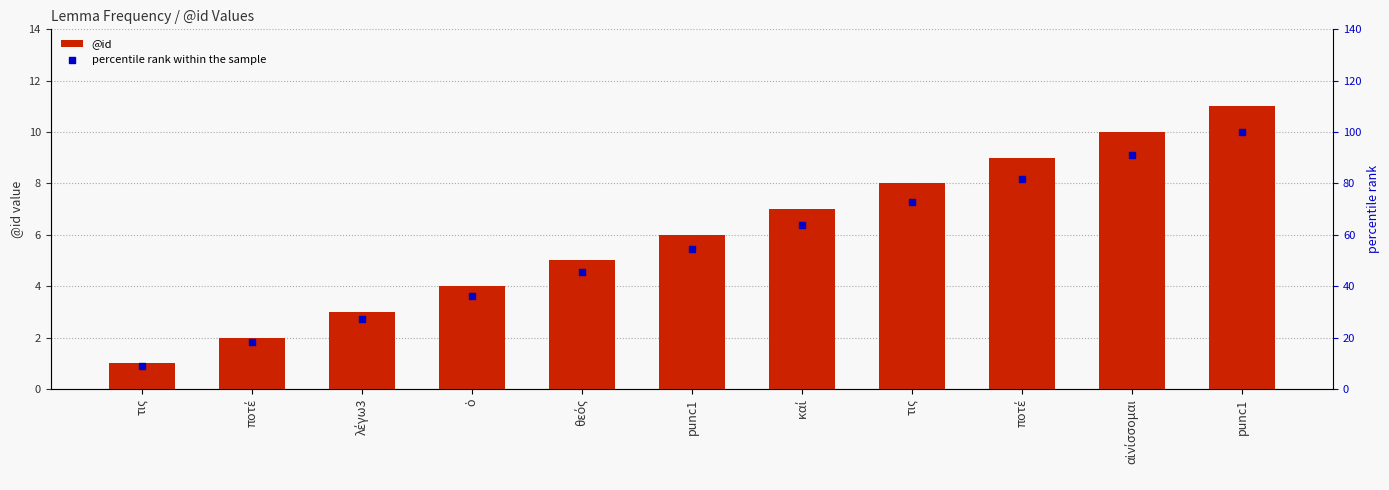

At which category is the sum across all series the highest?

punc1